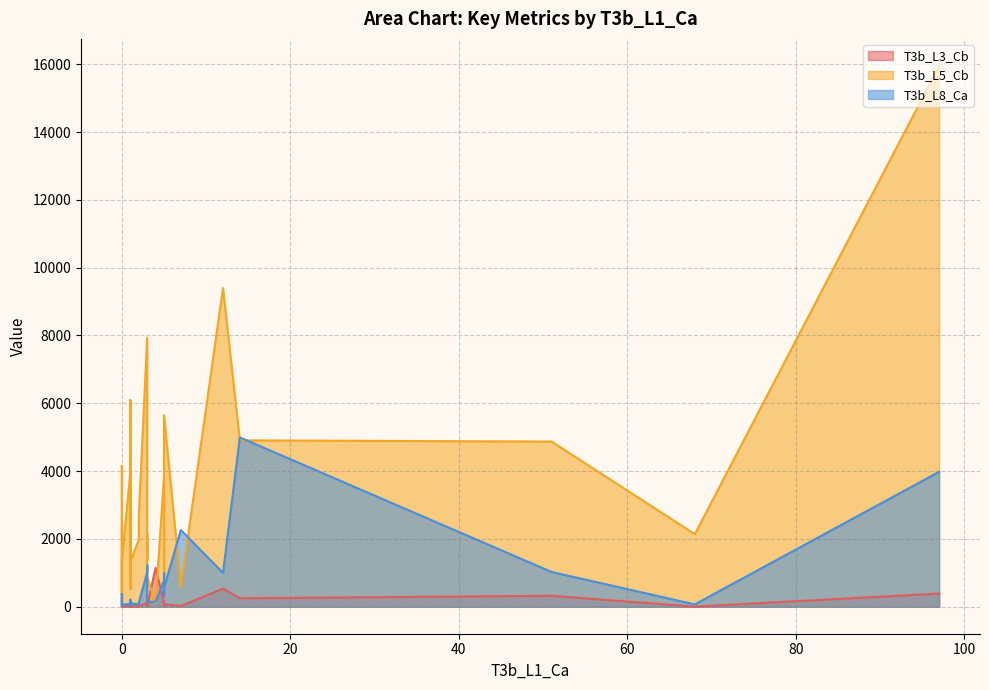

What is the approximate value of T3b_L3_Cb at 0, to the nearest 10?

10